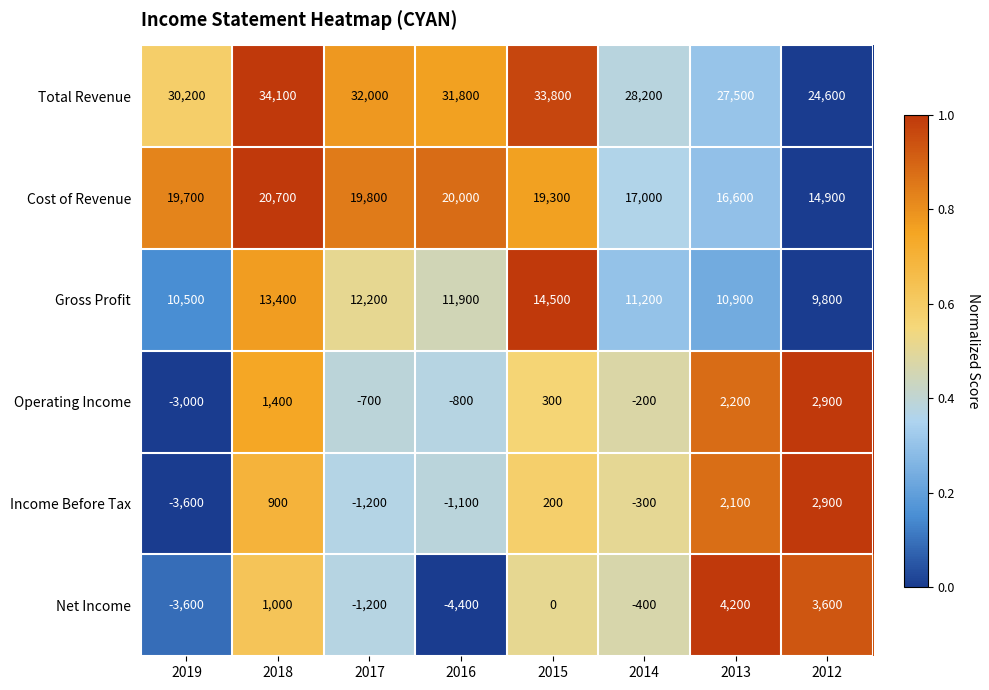

The Income Before Tax series shows 900 at 2018. True or false?

True